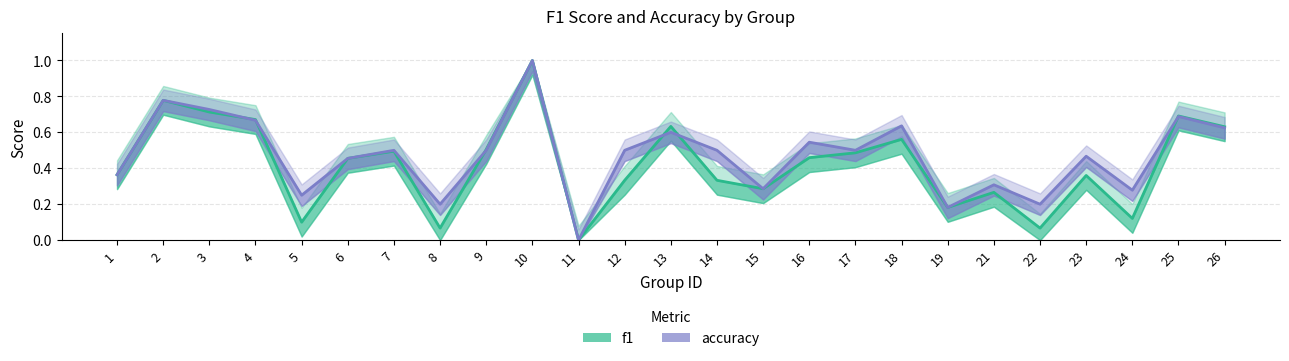

Reading left to right, what are all the values shown in this chart?

f1: 0.4	0.8	0.7	0.7	0.1	0.5	0.5	0.1	0.5	1.0	0.0	0.3	0.6	0.3	0.3	0.5	0.5	0.6	0.2	0.3	0.1	0.4	0.1	0.7	0.6
accuracy: 0.4	0.8	0.7	0.7	0.2	0.5	0.5	0.2	0.5	1.0	0.0	0.5	0.6	0.5	0.3	0.5	0.5	0.6	0.2	0.3	0.2	0.5	0.3	0.7	0.6